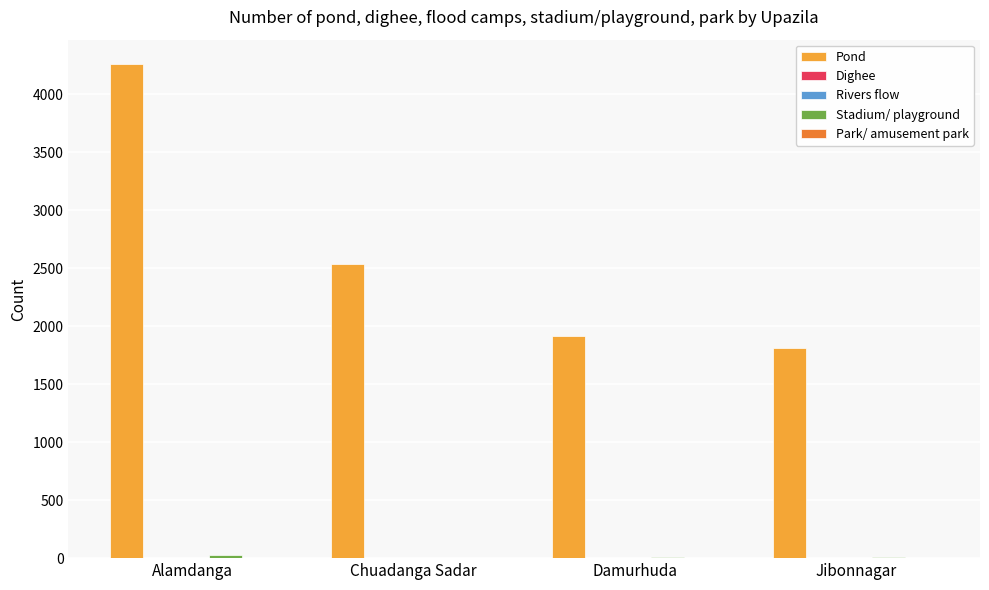

The Pond series shows 889 at Chuadanga Sadar. True or false?

False